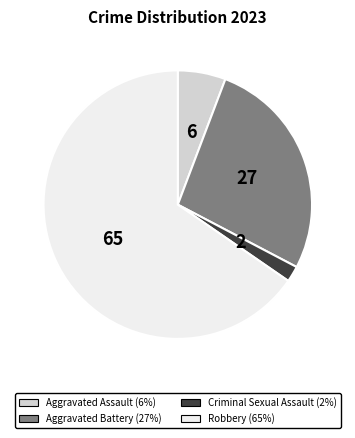

Which slice is the smallest?

Criminal Sexual Assault